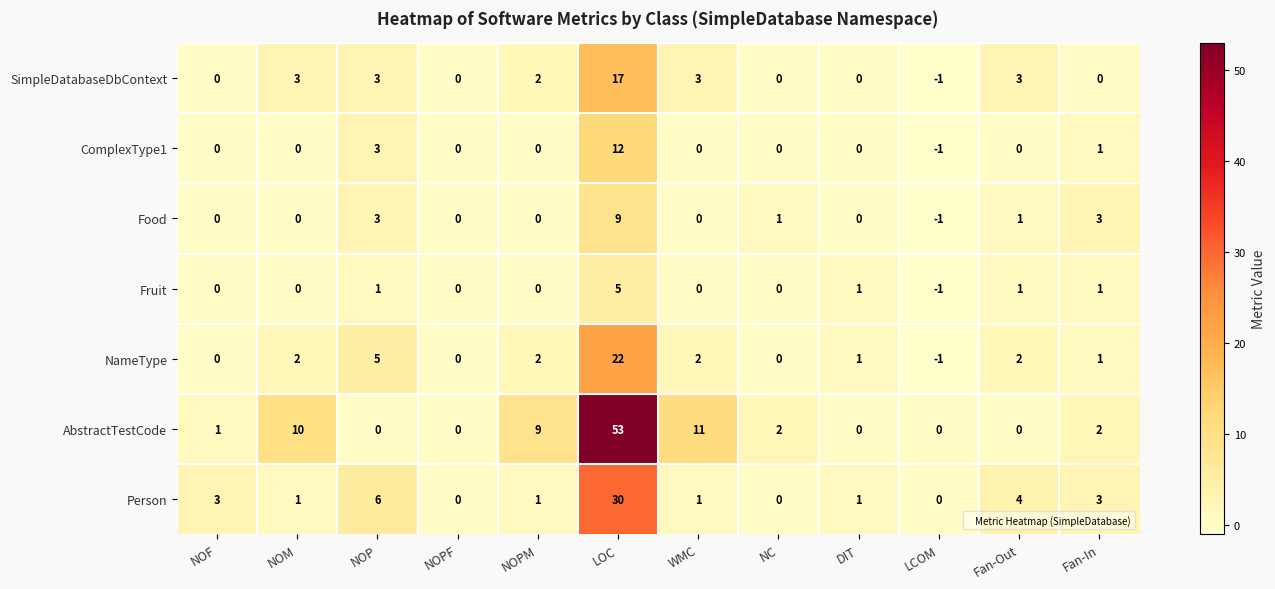

What is the total value across all series at NC?

3